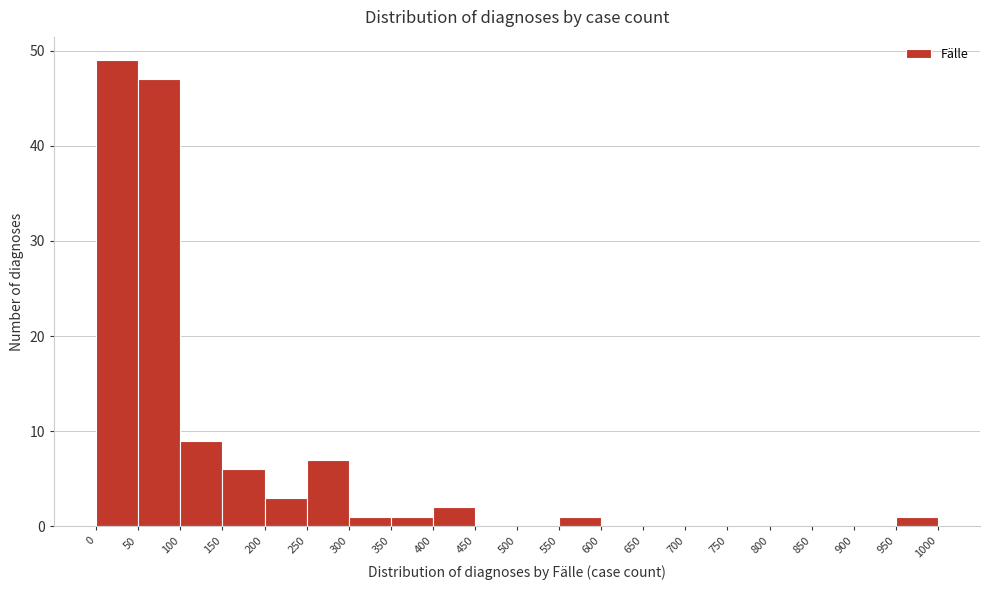

Which range on the x-axis has the tallest bar?

0 to 50